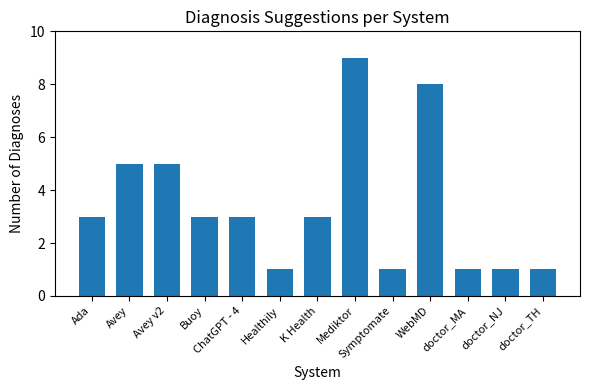

What is the greatest value displayed?

9